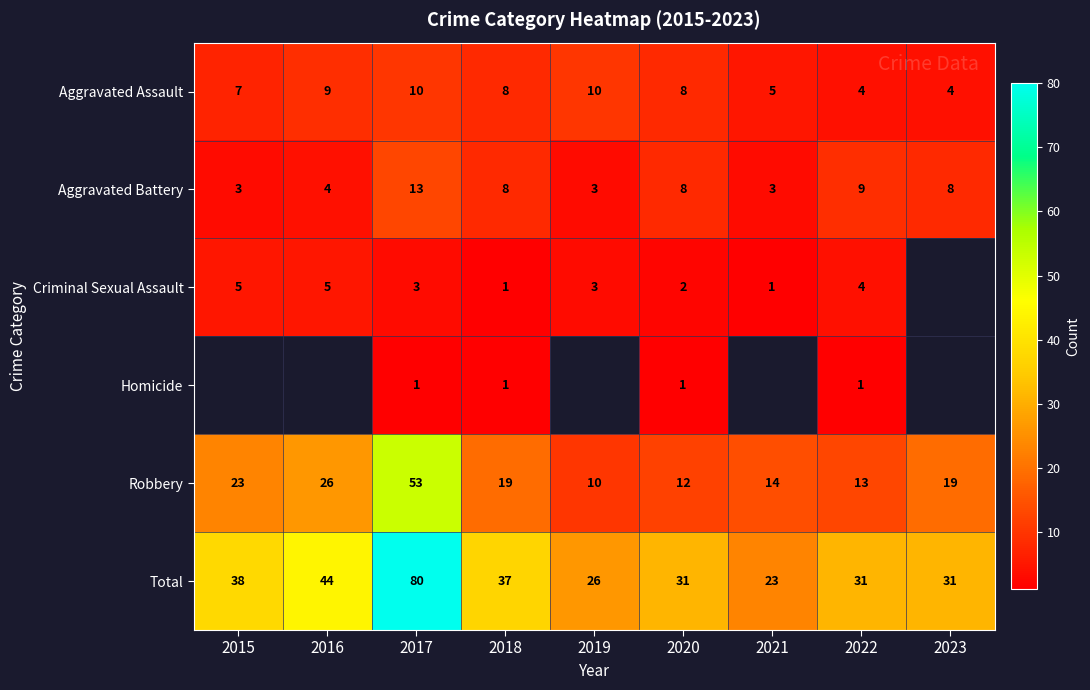

Between 2020 and 2022, which series saw the biggest shift?

Aggravated Assault